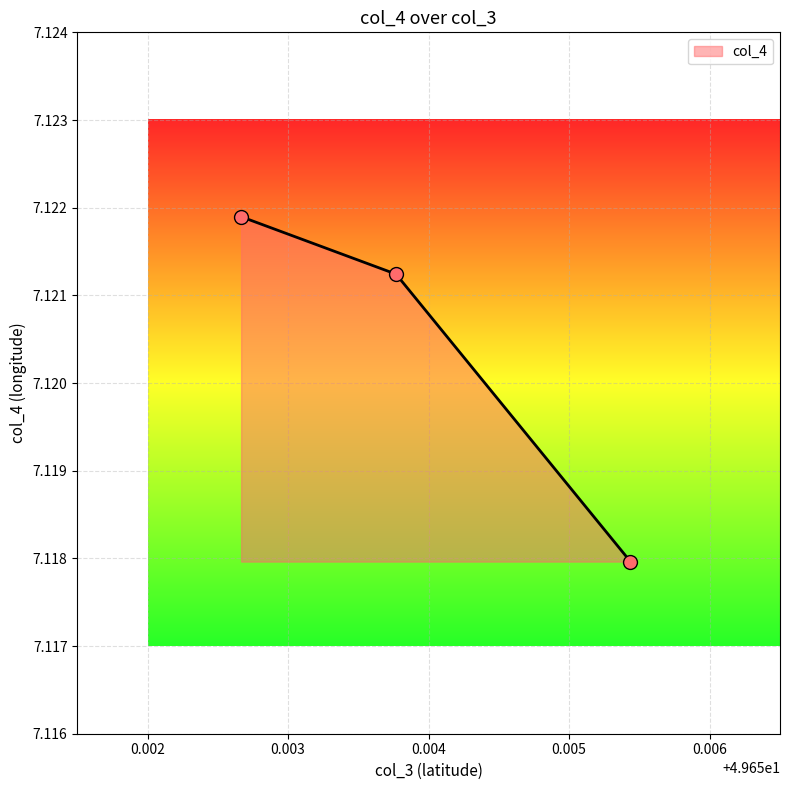

Count the values in the range 7 to 8.

3